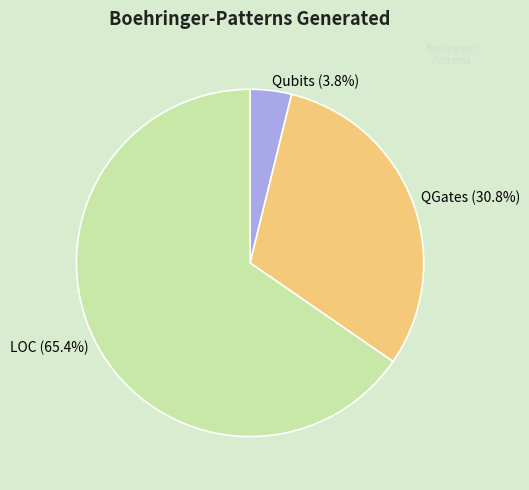

Is it true that QGates is 31% of the pie?

True